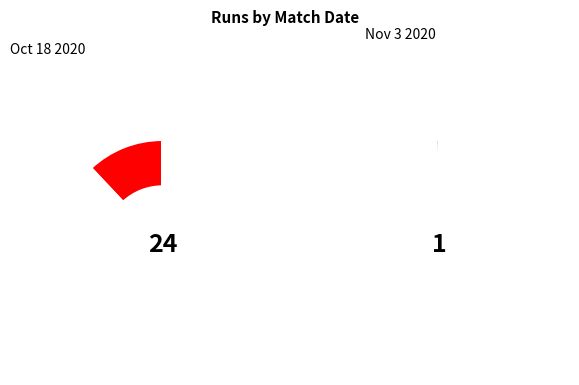

Count the number of slices in the pie.

2